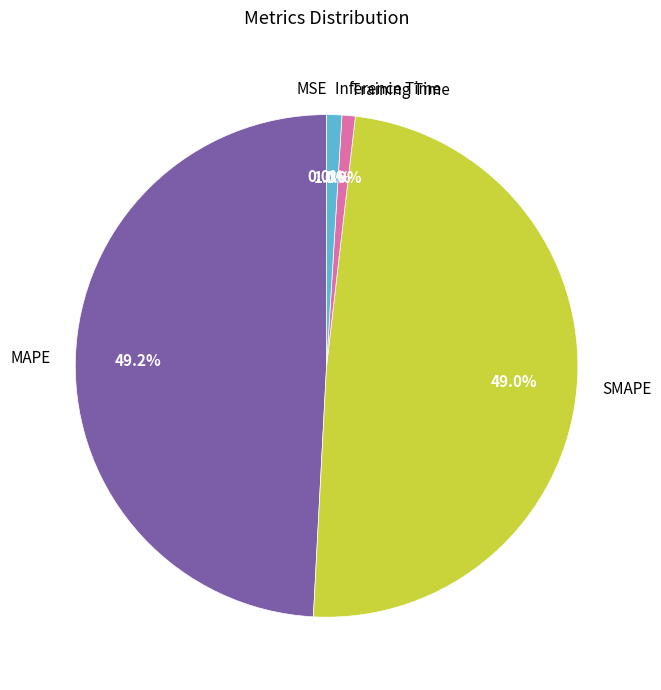

Is the sum of Training Time and Inference Time greater than half?

No